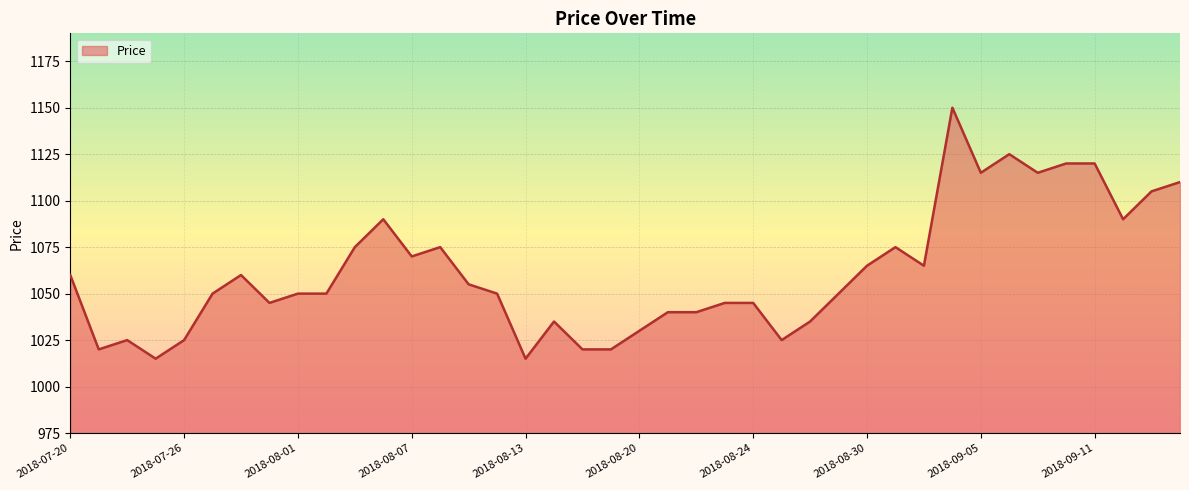

What is the difference between the maximum and minimum values?

135